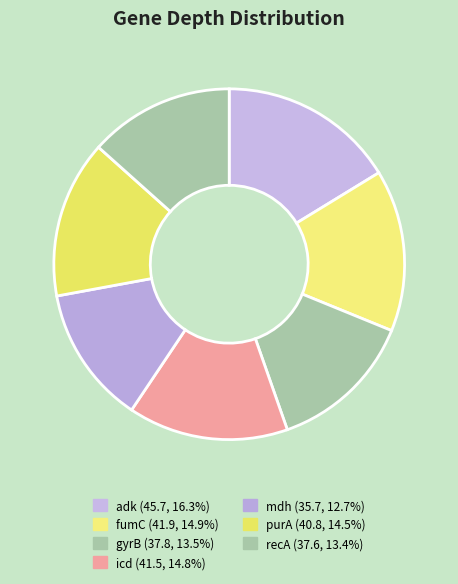

What is the ratio of the value at purA to the value at fumC?

1.0